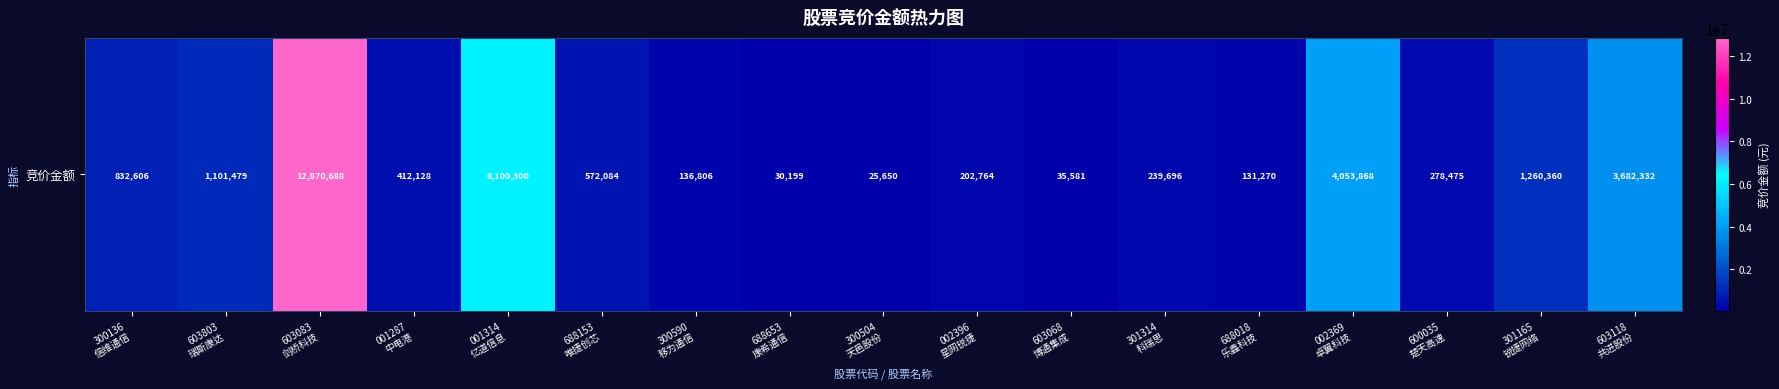

What is the difference between the values at 300136
信维通信 and 603083
剑桥科技?

12038082